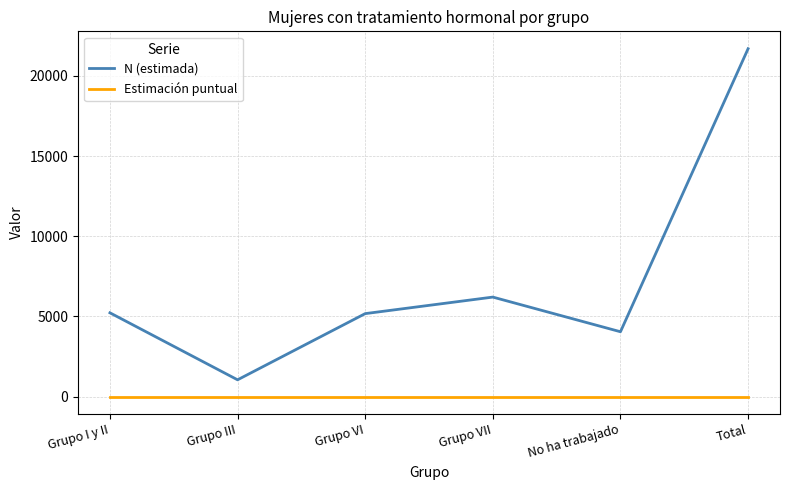

True or false: N (estimada) and Estimación puntual intersect in this chart.

False